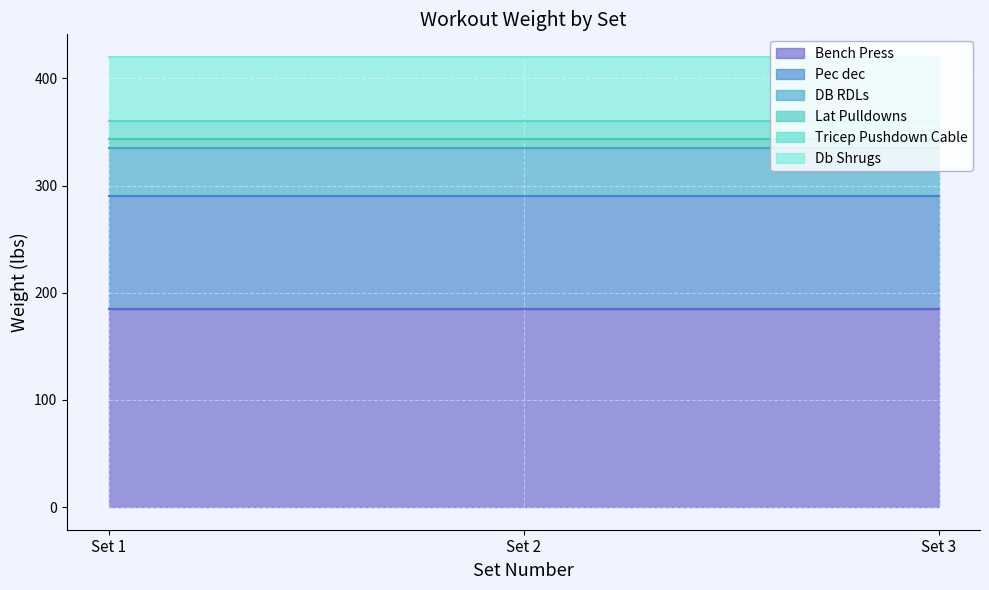

At how many categories does at least one series exceed 121?

3